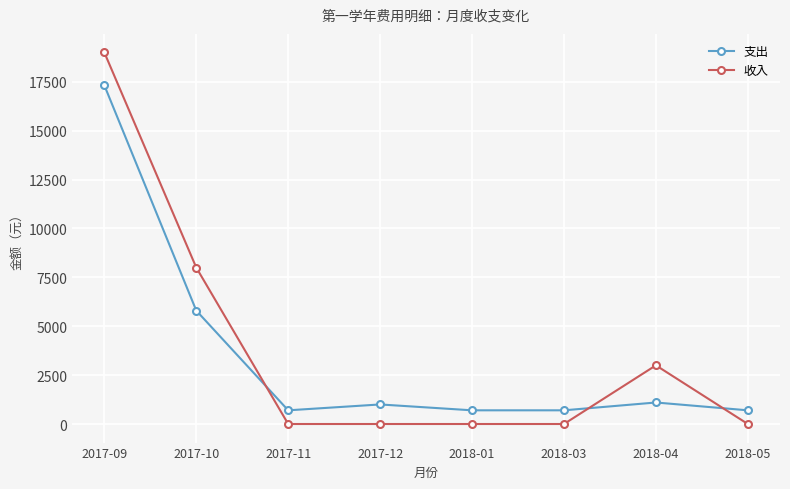

Rank the series at 2017-10 from lowest to highest value.

支出, 收入